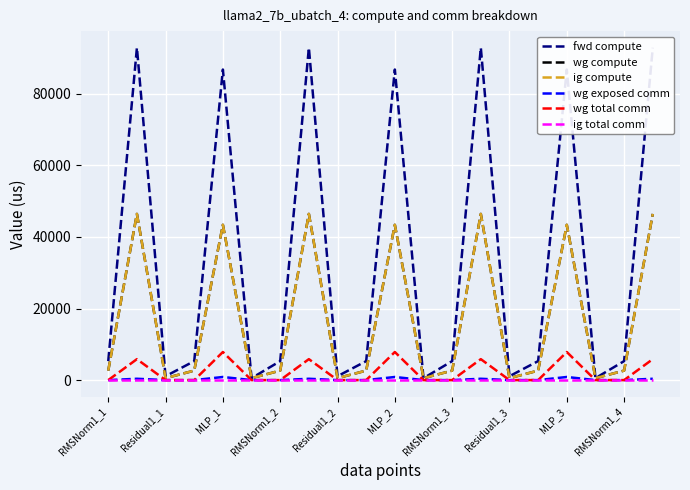

How many lines are shown in the chart?

6